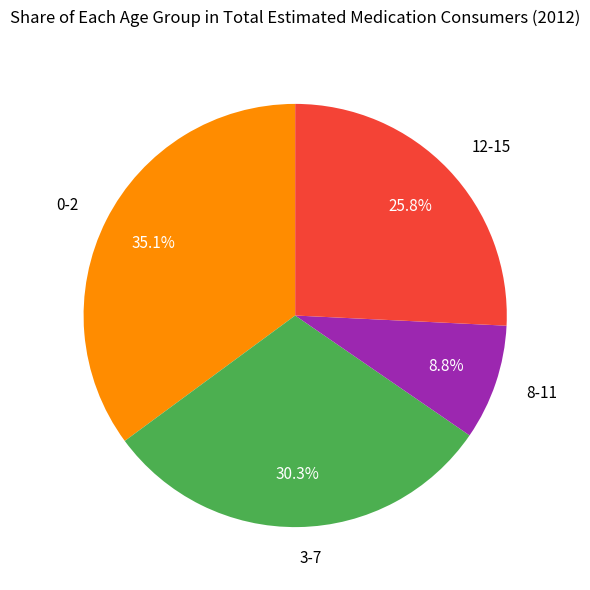

True or false: 3-7 accounts for 19% of the total.

False